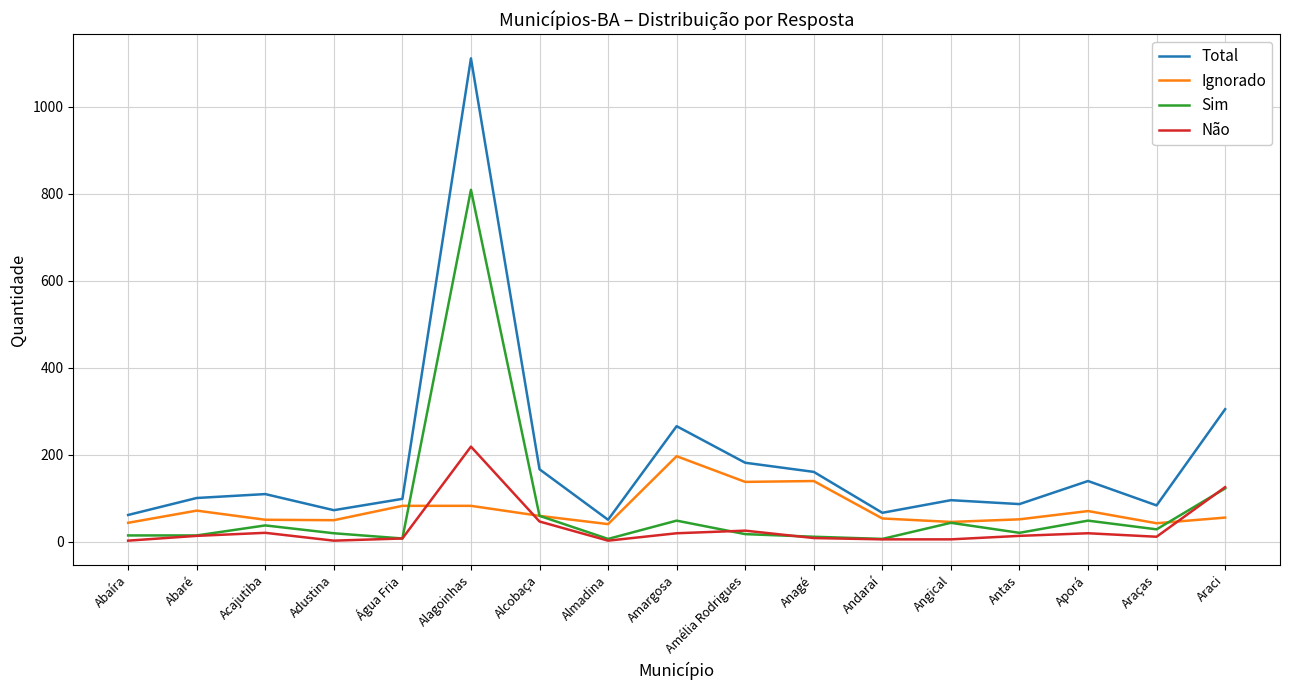

How many lines are shown in the chart?

4